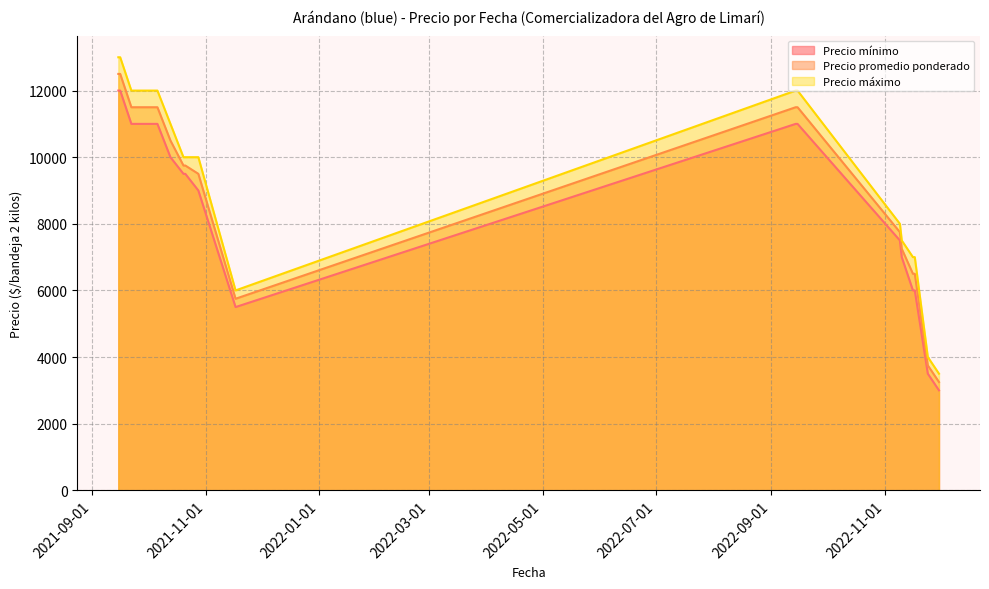

What is the minimum value shown in the chart?

3000